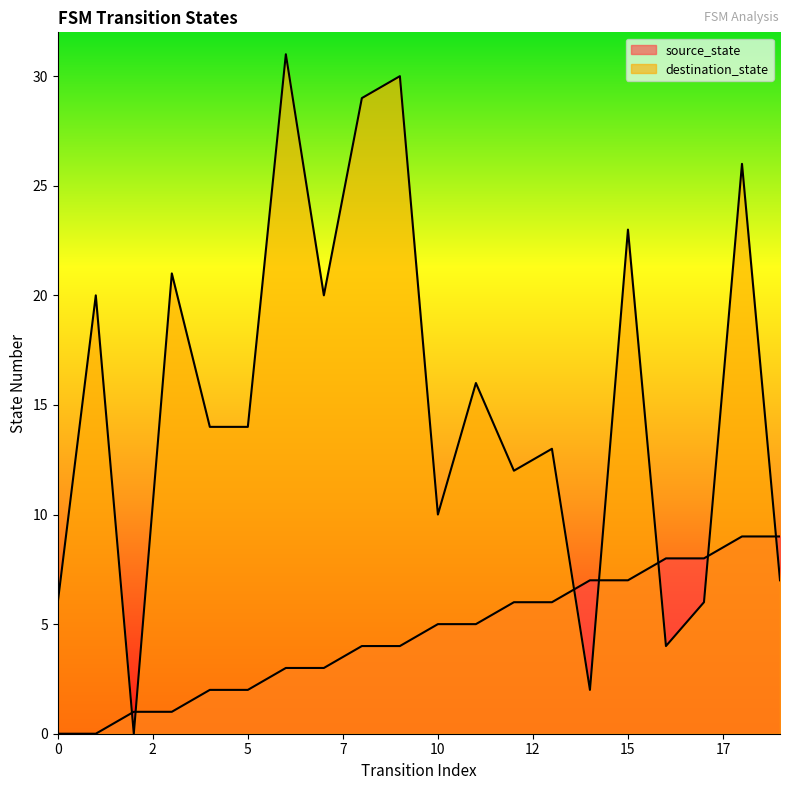

At how many categories does at least one series exceed 20?

6